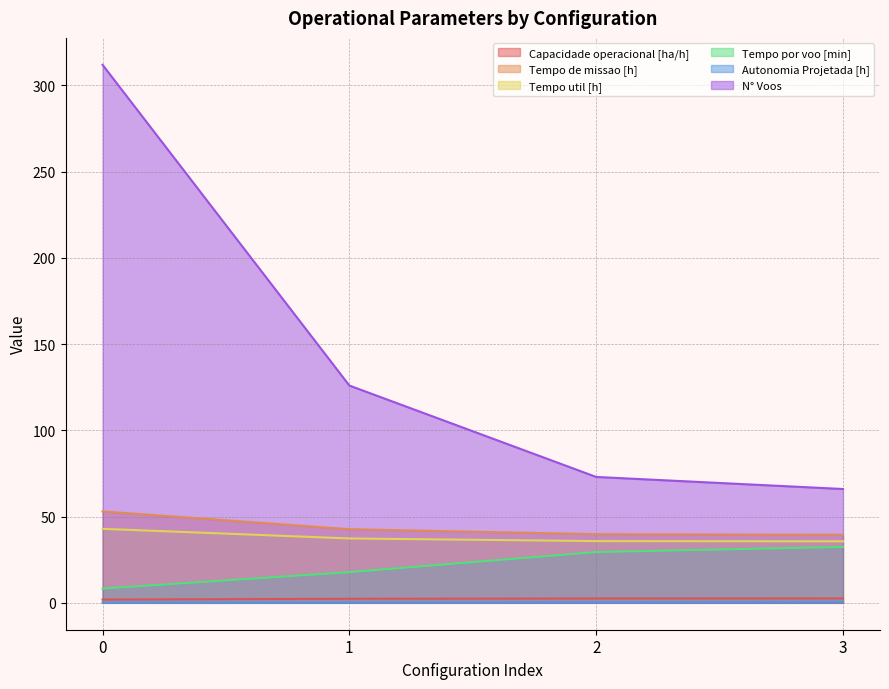

The N° Voos series shows 126.0 at 1. True or false?

True